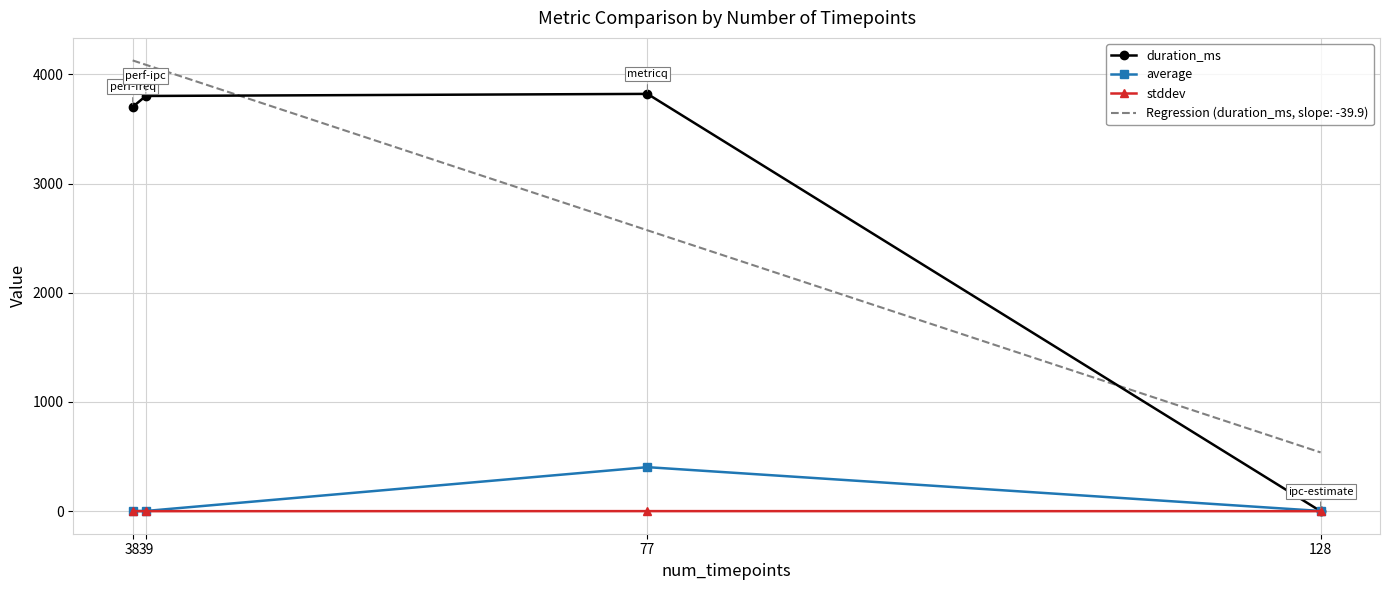

Reading right to left, list all the values displayed in this chart.

duration_ms: 128=0.0	77=3821.0	39=3802.0	38=3702.0
average: 128=2.0	77=403.1	39=2.0	38=2.5
stddev: 128=0.0	77=0.6	39=0.0	38=0.0